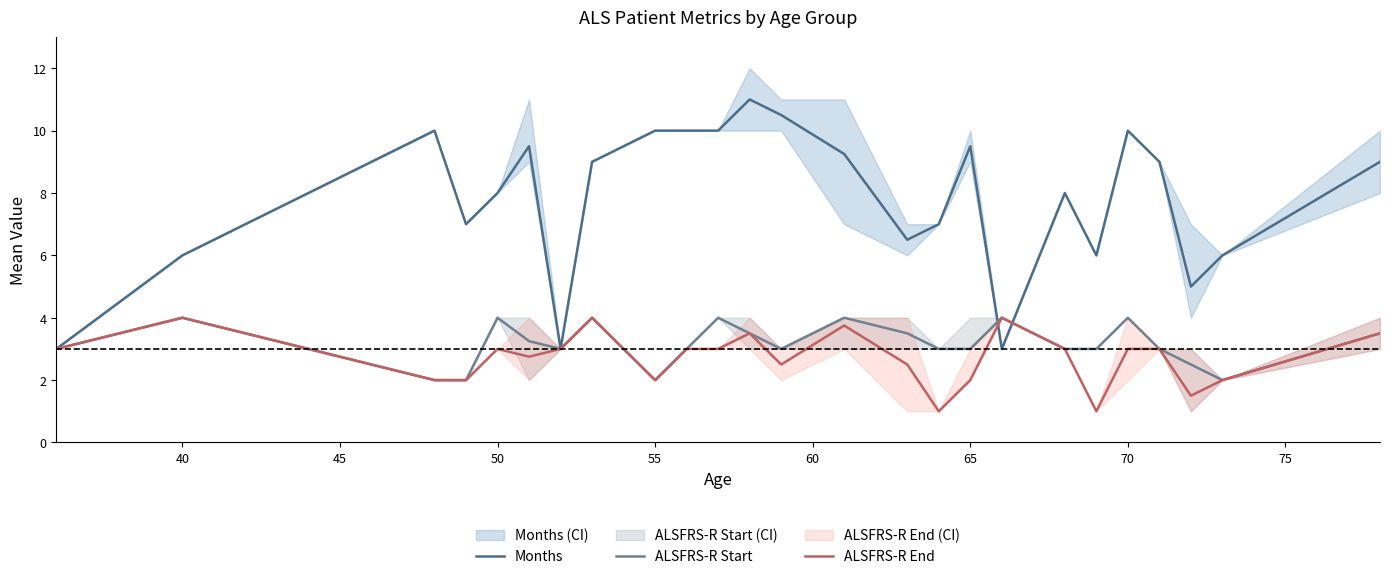

Reading left to right, list all the values displayed in this chart.

Months: 3.0	6.0	10.0	7.0	8.0	9.5	3.0	9.0	10.0	10.0	10.0	11.0	10.5	9.2	6.5	7.0	9.5	3.0	8.0	6.0	10.0	9.0	5.0	6.0	9.0
ALSFRS-R Start: 3.0	4.0	2.0	2.0	4.0	3.2	3.0	4.0	2.0	3.0	4.0	3.5	3.0	4.0	3.5	3.0	3.0	4.0	3.0	3.0	4.0	3.0	2.5	2.0	3.5
ALSFRS-R End: 3.0	4.0	2.0	2.0	3.0	2.8	3.0	4.0	2.0	3.0	3.0	3.5	2.5	3.8	2.5	1.0	2.0	4.0	3.0	1.0	3.0	3.0	1.5	2.0	3.5